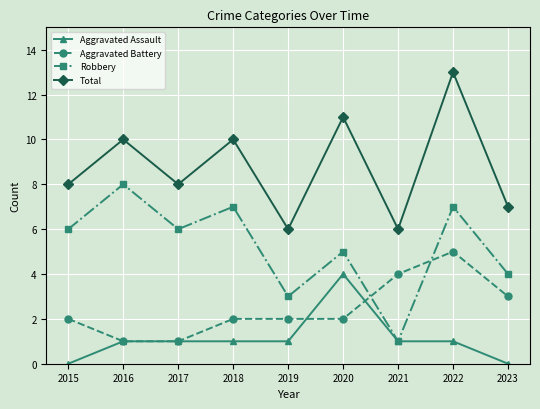

Between 2017 and 2019, which series saw the biggest shift?

Robbery